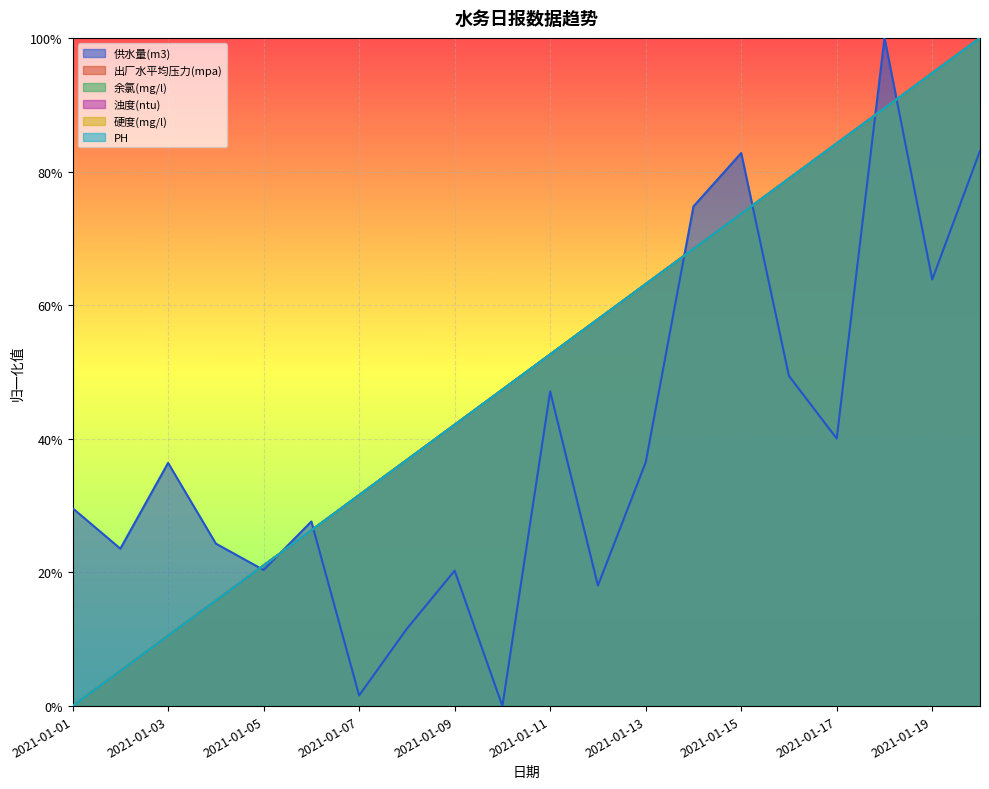

Between 2021-01-10 and 2021-01-06, which is larger?

2021-01-06